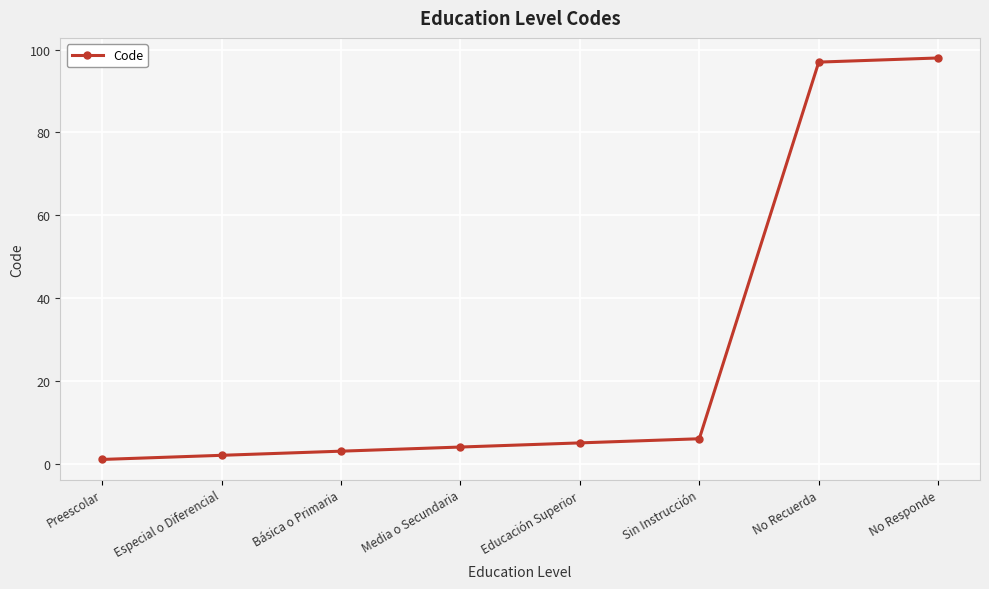

What is the maximum value shown in the chart?

98